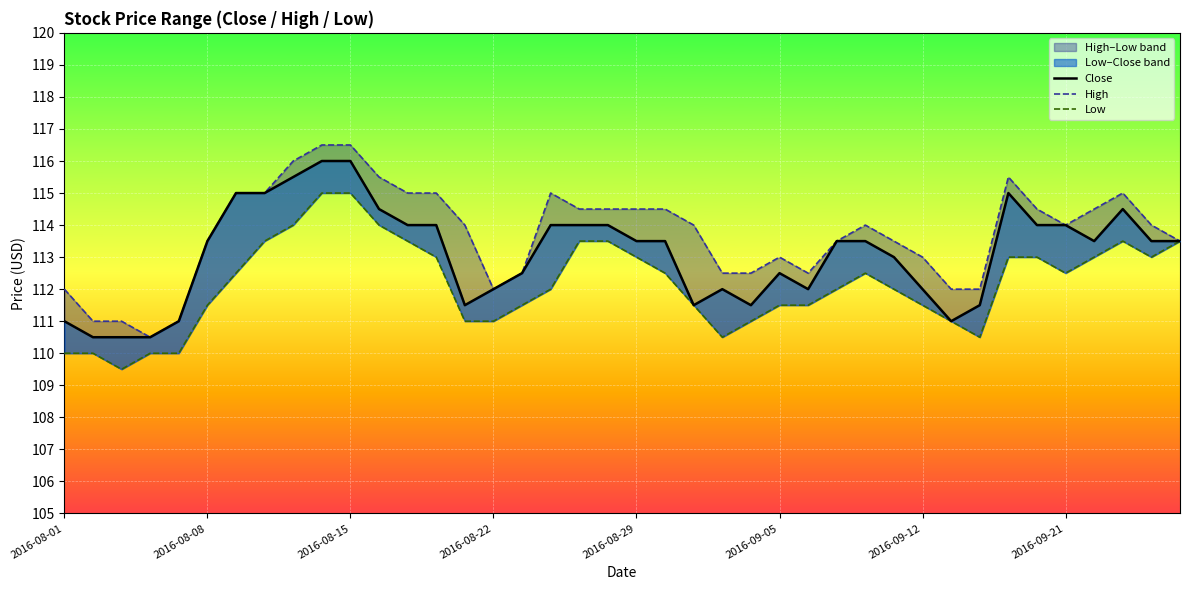

How many lines are shown in the chart?

3